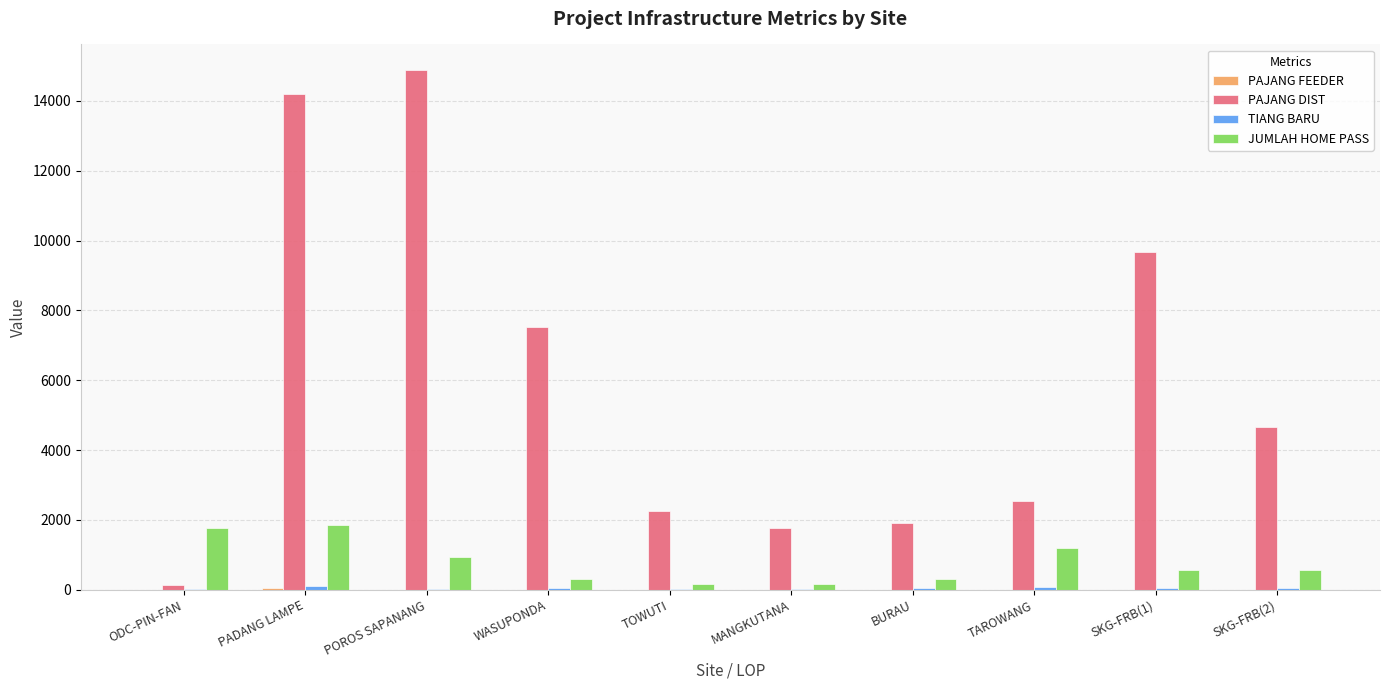

Which series changed the most between PADANG LAMPE and MANGKUTANA?

PAJANG DIST